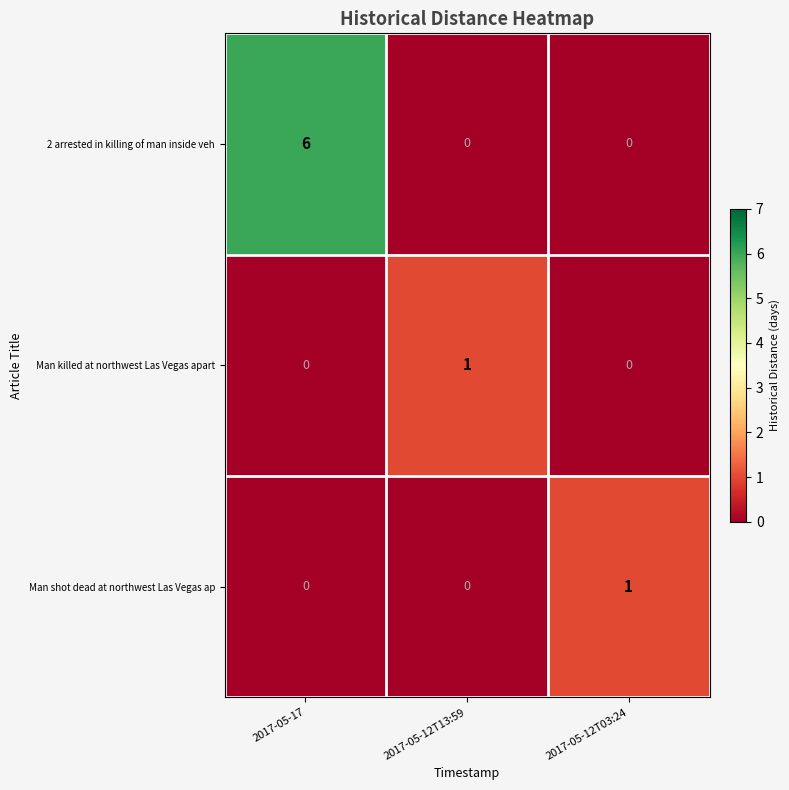

Count the Man shot dead at northwest Las Vegas ap values in the range 0 to 1.

3